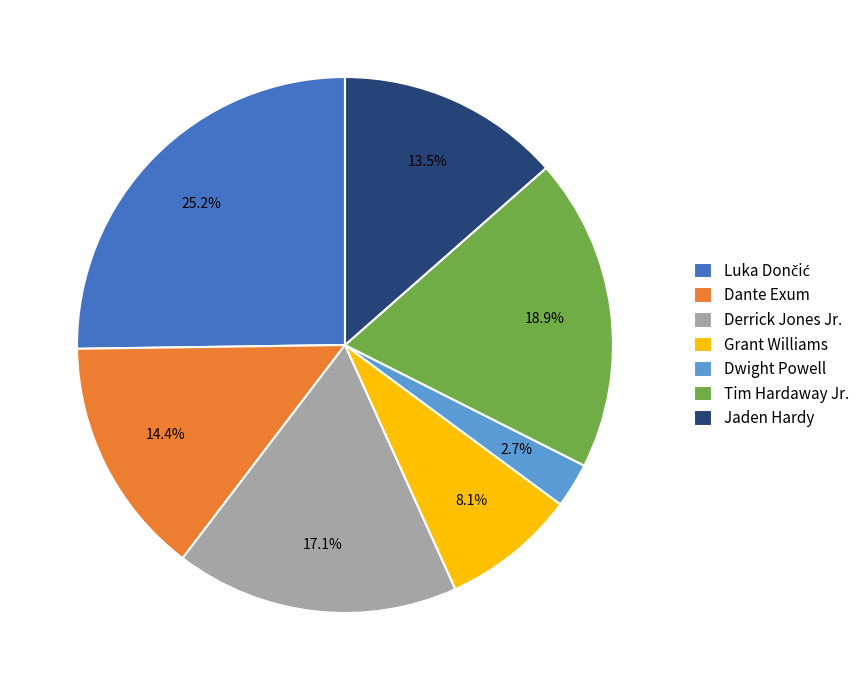

True or false: Dwight Powell accounts for 3% of the total.

True